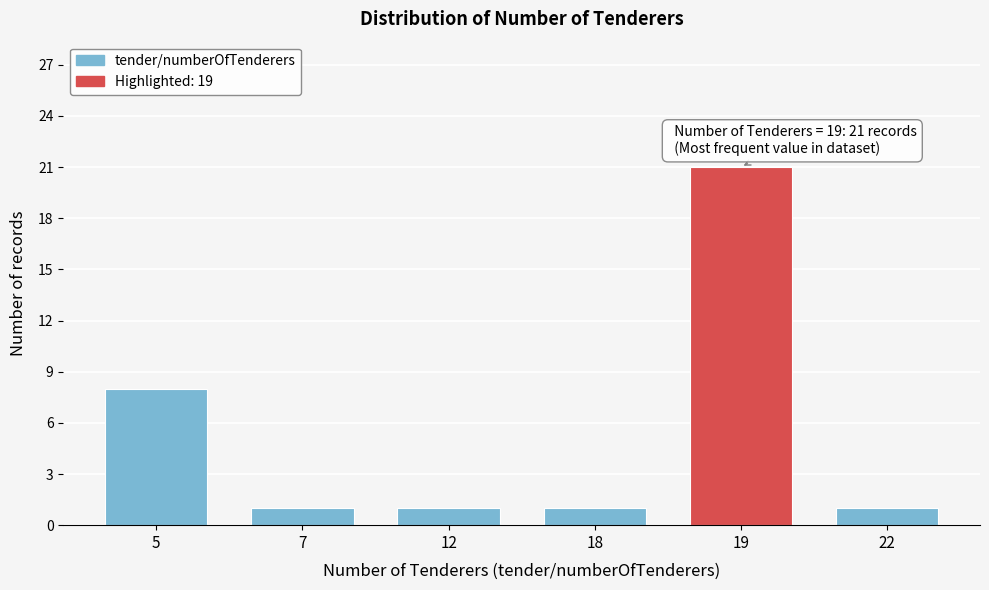

Reading right to left, transcribe all the data shown in this chart.

1	21	1	1	1	8